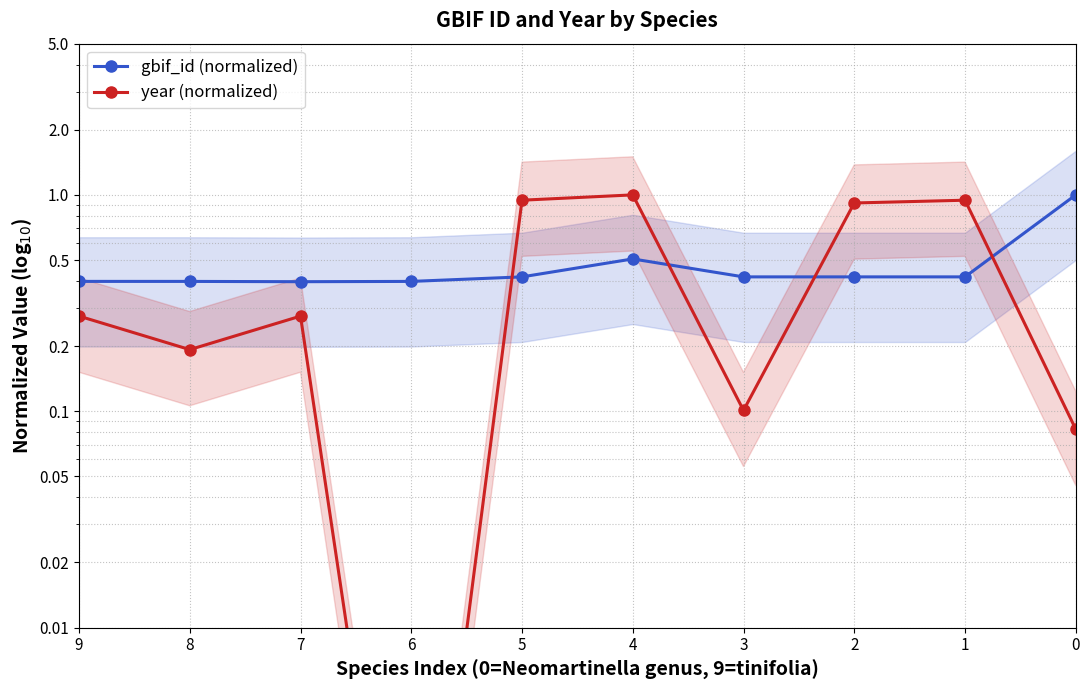

Is this an area chart (filled region under the line)?

No